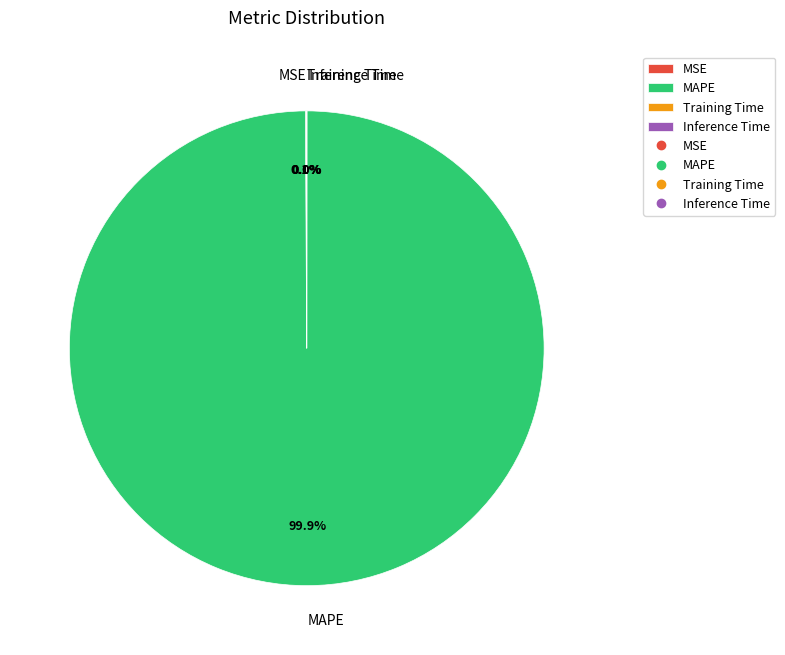

Which slice represents more than half of the pie?

MAPE